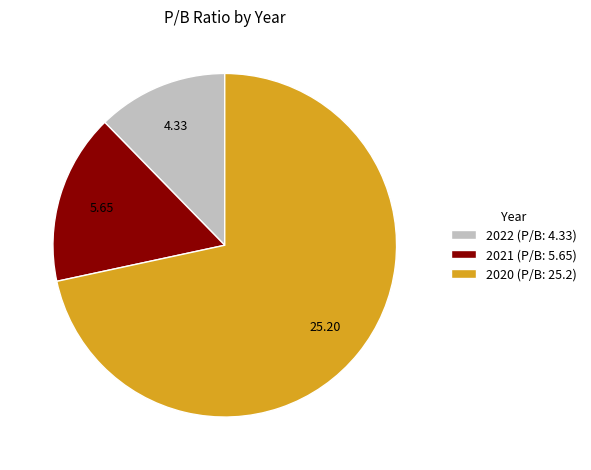

Which category has the smallest portion of the pie?

2022